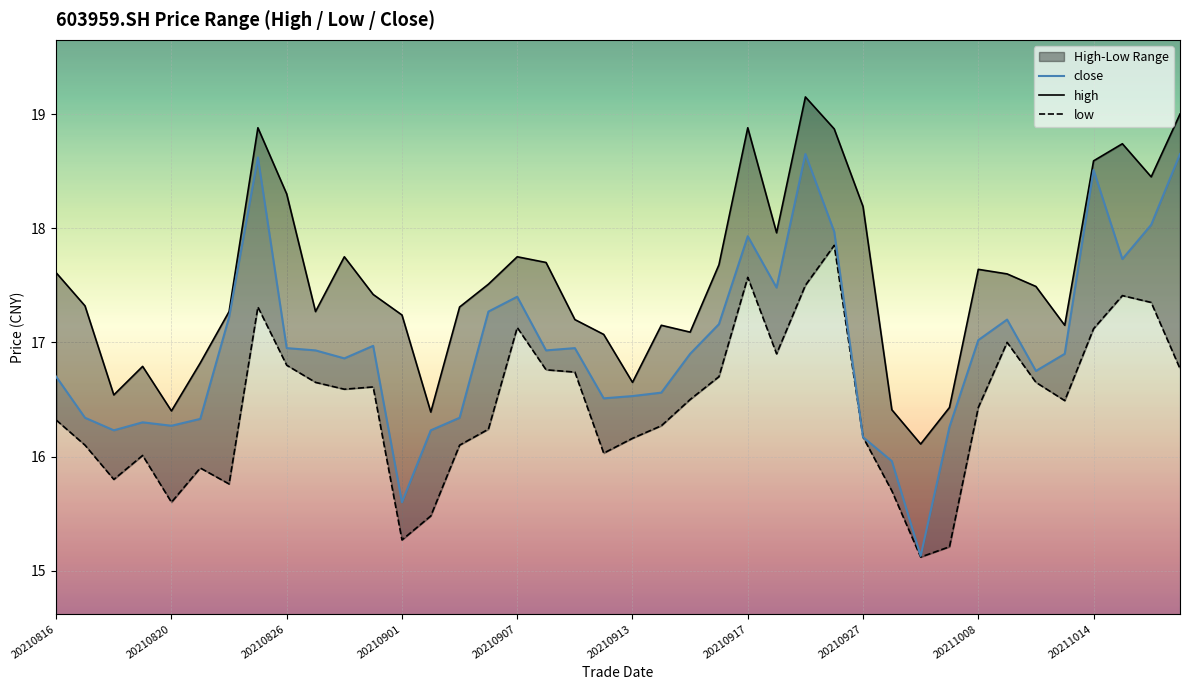

What is the minimum value shown in the chart?

15.1